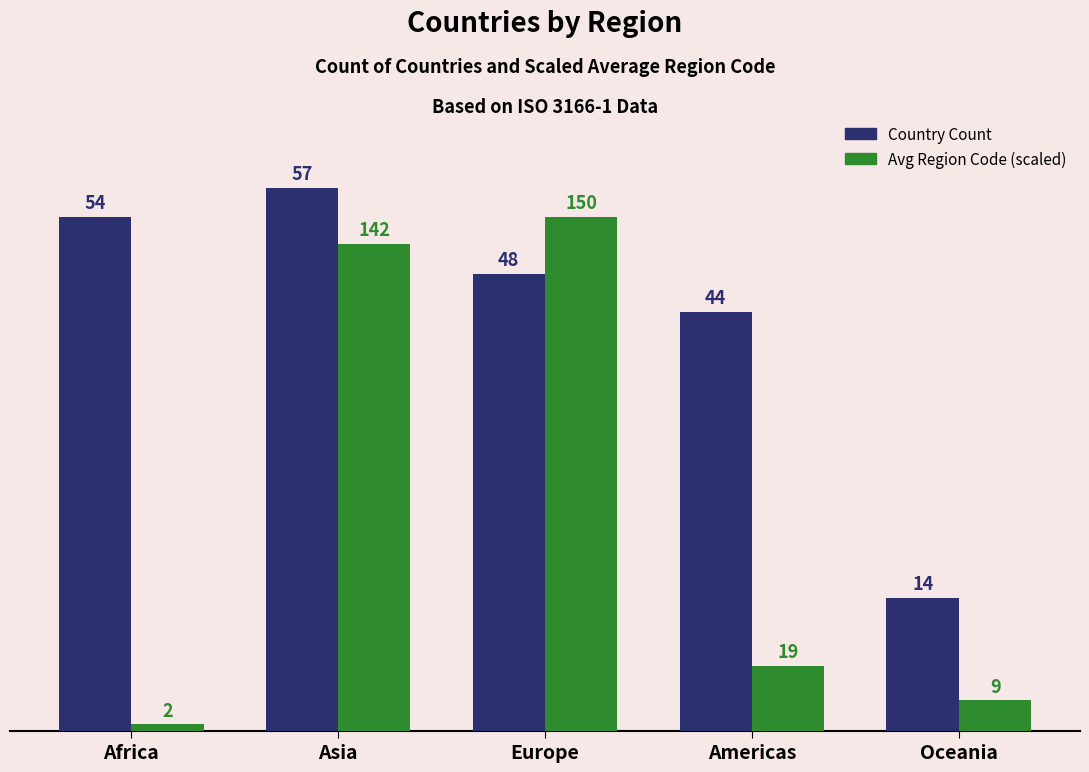

Between Americas and Oceania, which series saw the biggest shift?

Country Count